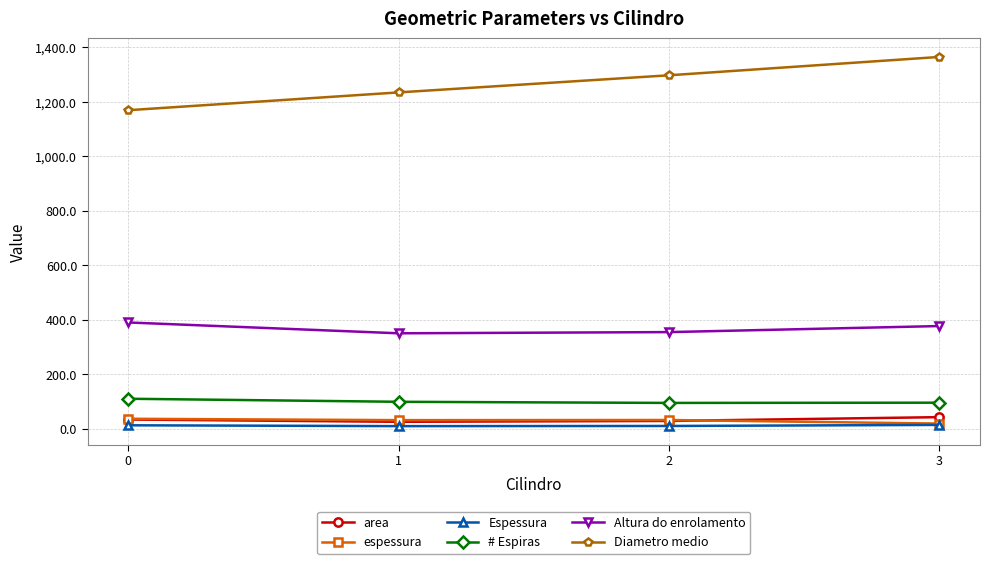

What is the highest value of the espessura series?

36.2